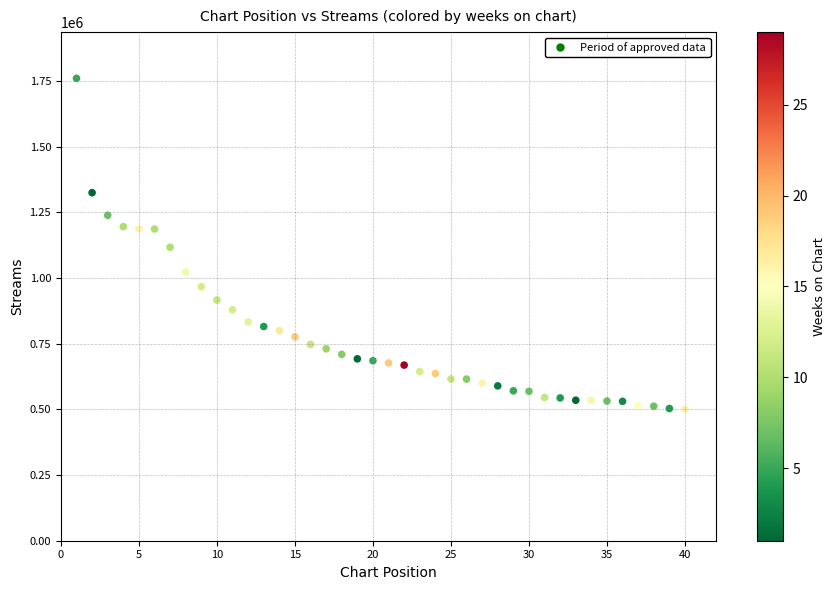

What is the range of X values (max minus min)?

39